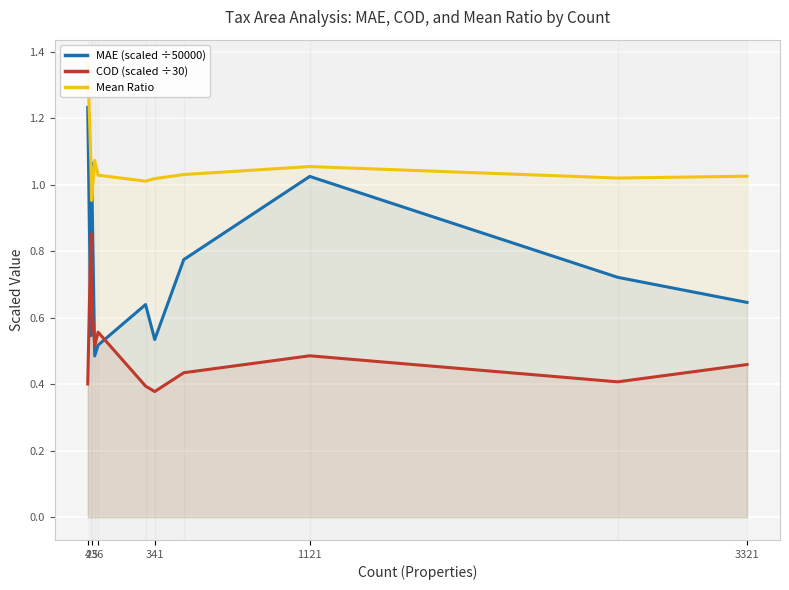

Which series has the widest spread of values?

MAE (scaled ÷50000)